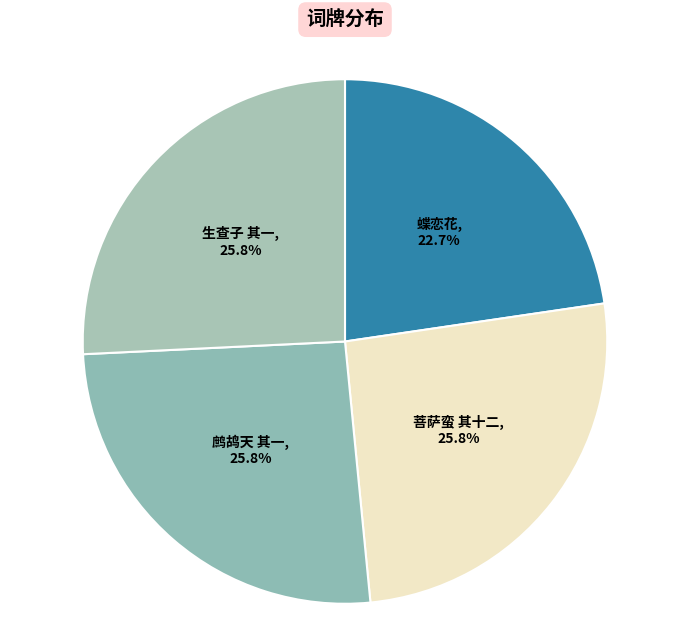

What is the ratio of the value at 菩萨蛮 其十二 to the value at 生查子 其一?

1.0